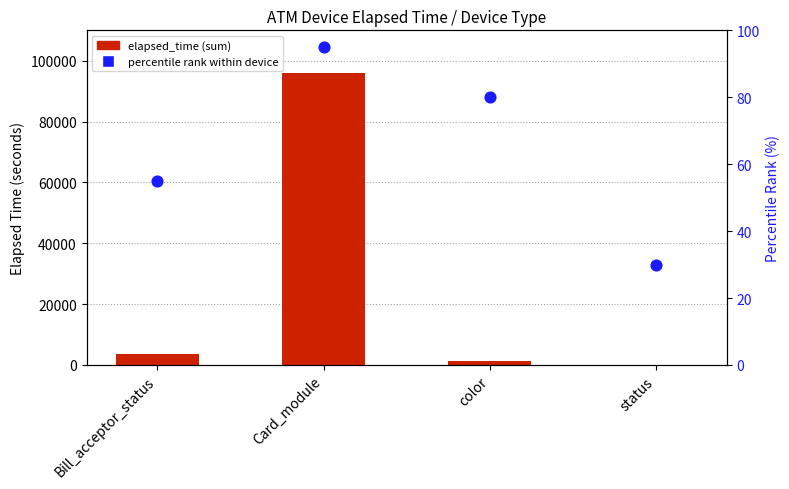

Which series contains the highest Y value?

elapsed_time (sum)